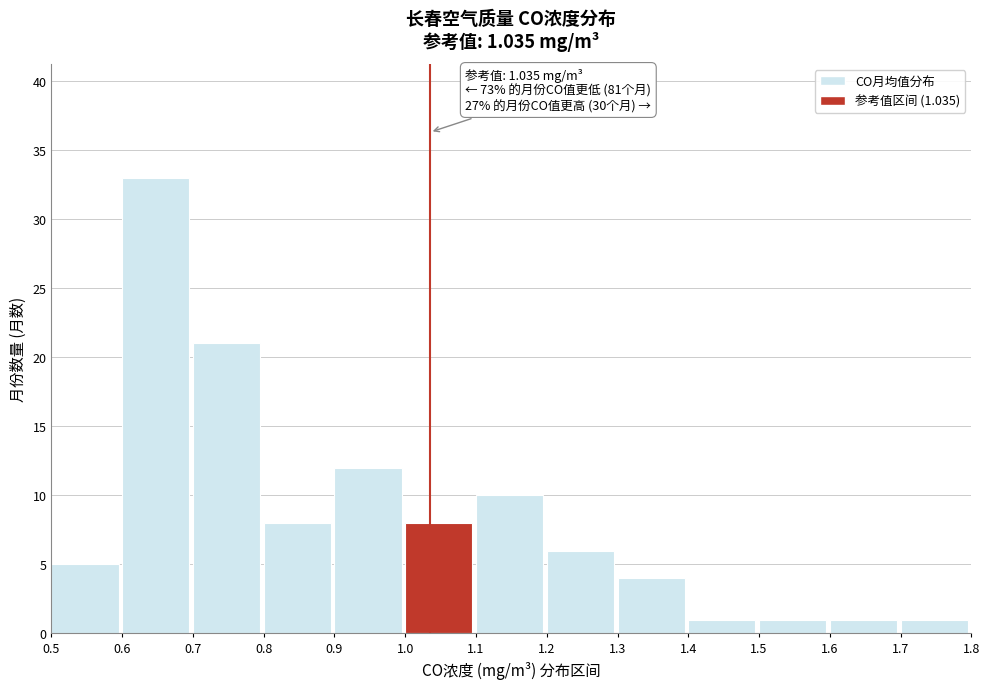

Which range on the x-axis has the tallest bar?

0.6 to 0.7